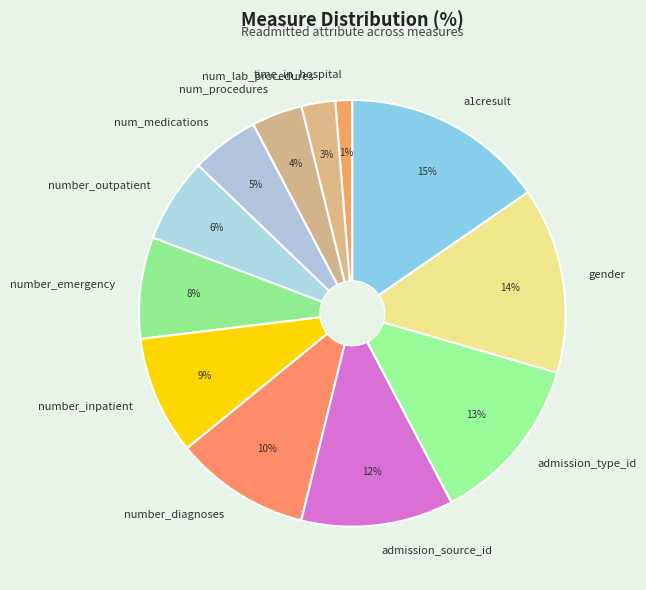

Is there a majority slice in this chart?

No